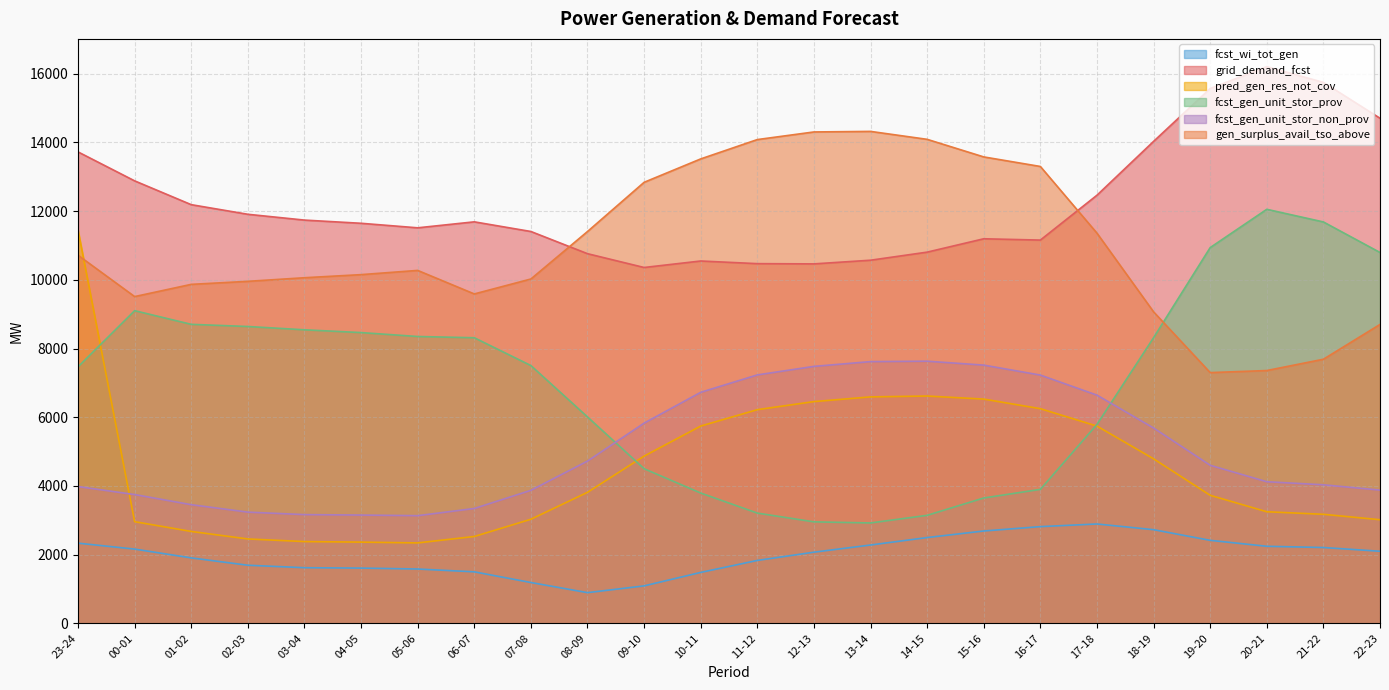

Which series has the largest range (max minus min)?

fcst_gen_unit_stor_prov